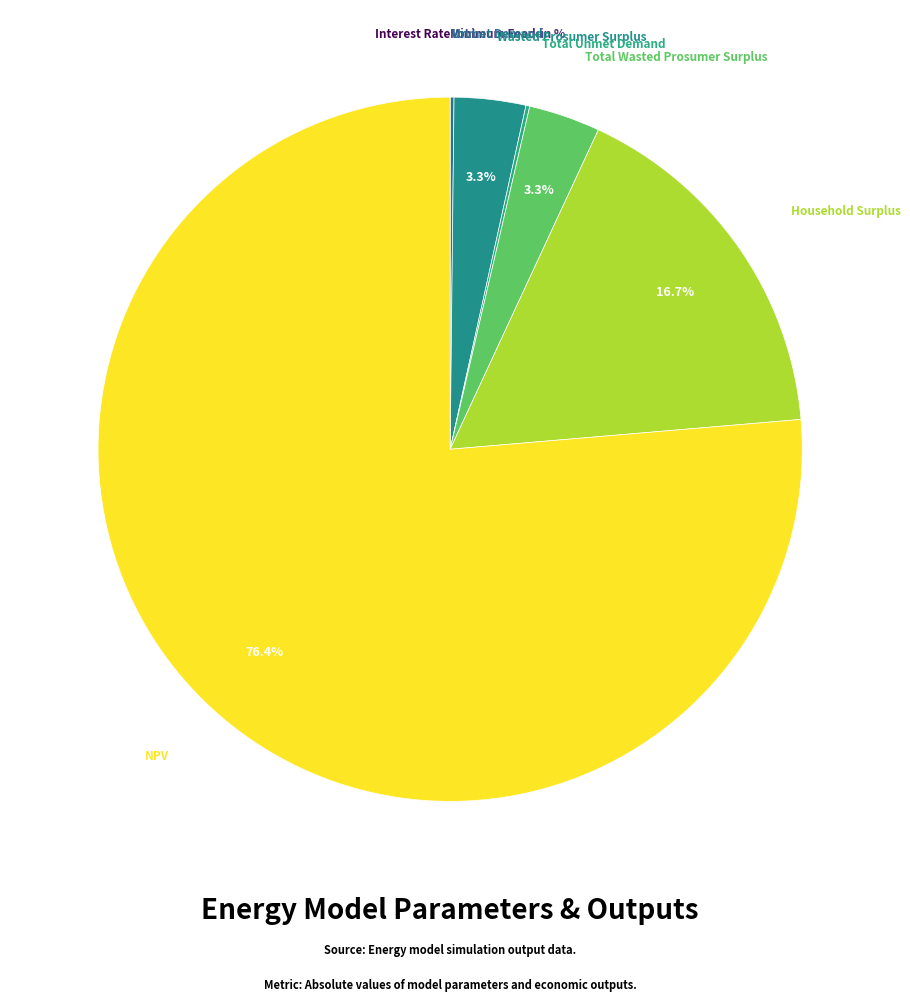

Which slice represents more than half of the pie?

NPV